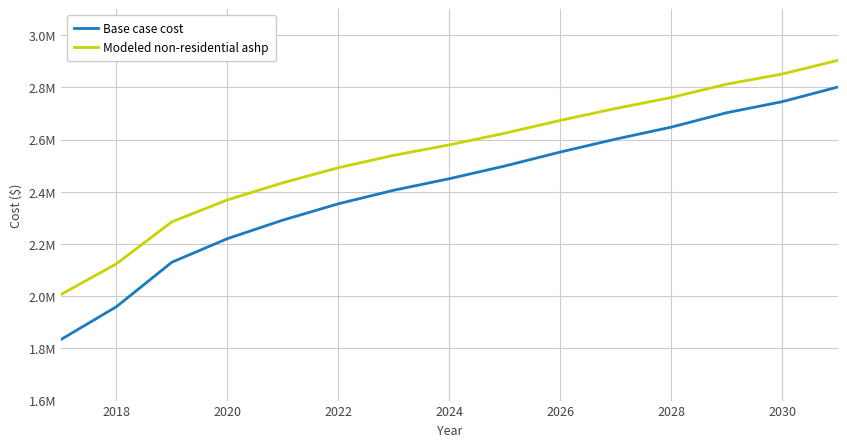

Is this an area chart (filled region under the line)?

No